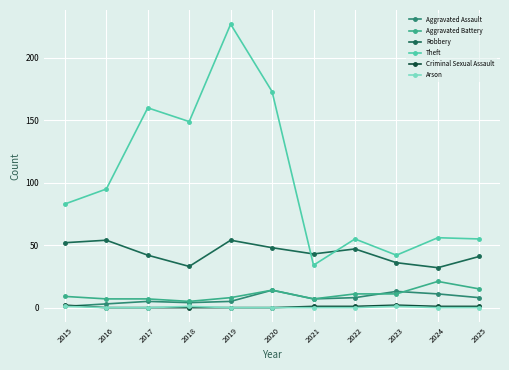

Where does the Robbery series first go above 43?

2015